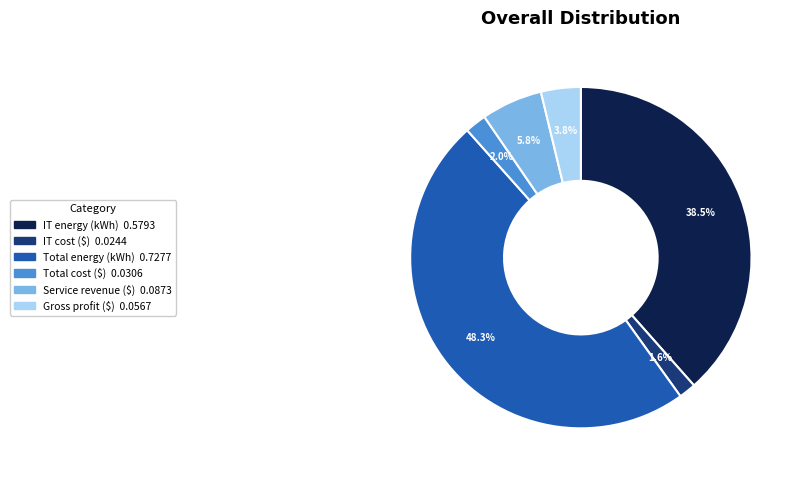

Does IT cost ($) account for over 50% of the chart?

No